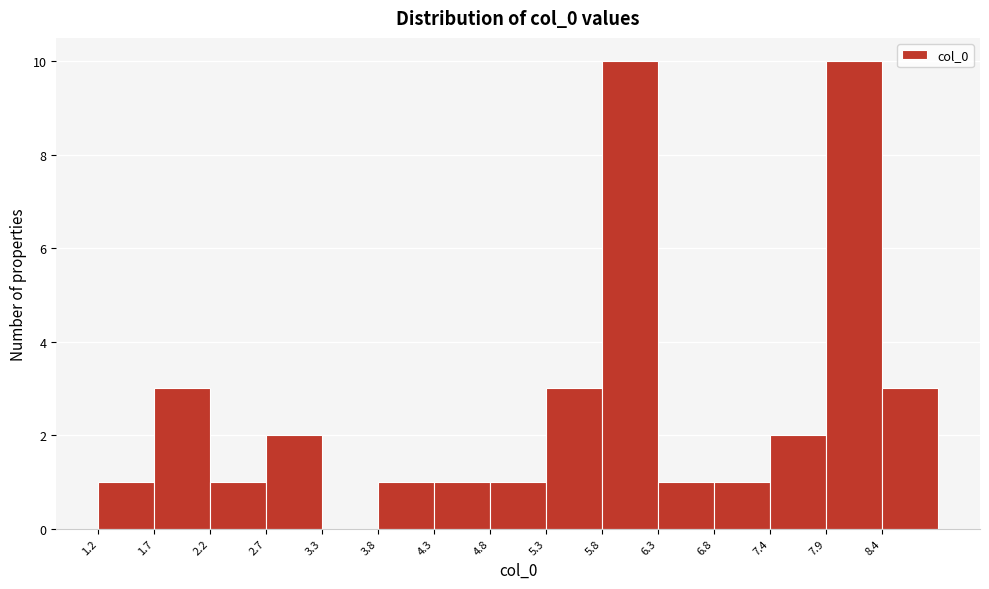

Reading left to right, list every bar in this chart as the range it spans on the x-axis followed by its height. Neither the bar edges nor the heights are printed on the chart, so give them approximately, as read against the axes.

1.2 to 1.7: 1
1.7 to 2.2: 3
2.2 to 2.7: 1
2.7 to 3.3: 2
3.3 to 3.8: 0
3.8 to 4.3: 1
4.3 to 4.8: 1
4.8 to 5.3: 1
5.3 to 5.8: 3
5.8 to 6.3: 10
6.3 to 6.8: 1
6.8 to 7.4: 1
7.4 to 7.9: 2
7.9 to 8.4: 10
8.4 to 8.9: 3